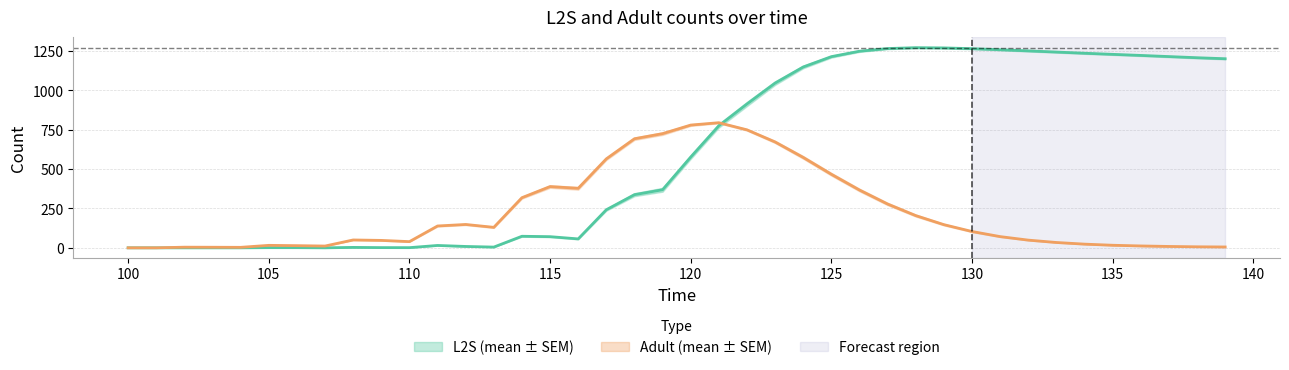

True or false: L2S_n and Ad_n intersect in this chart.

True